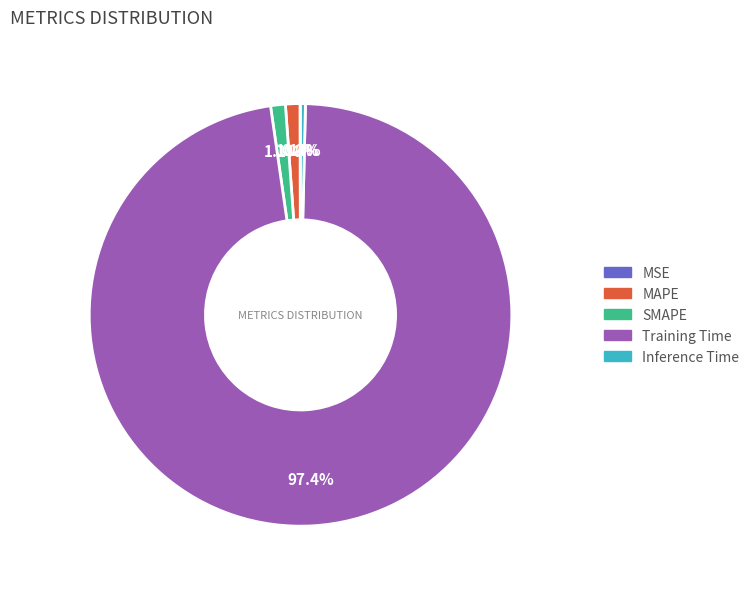

What percentage do SMAPE and Training Time together represent?

98.5%